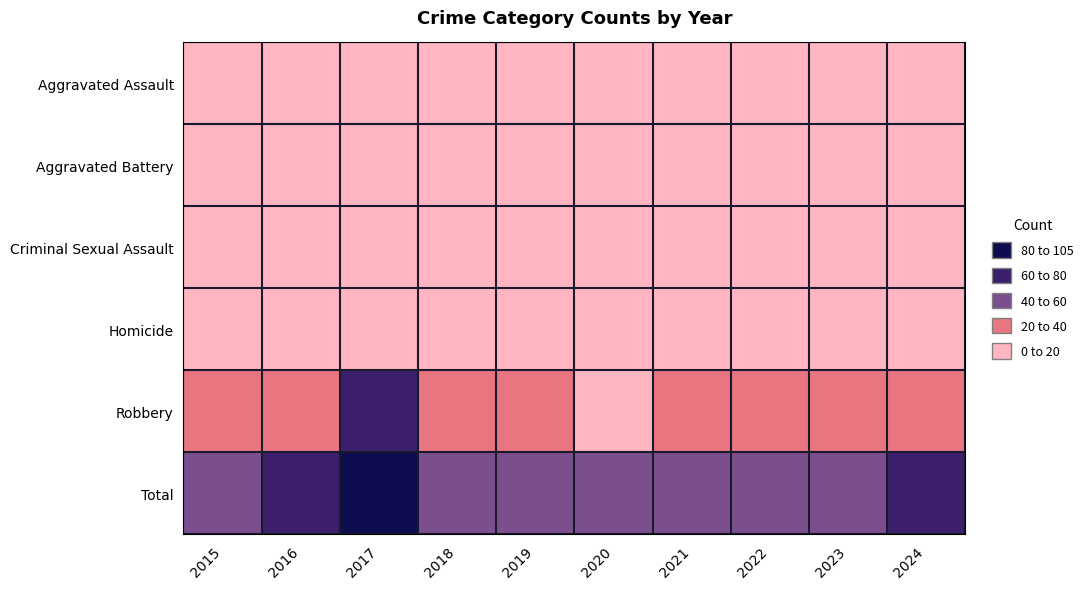

Reading left to right, transcribe all the data shown in this chart.

Aggravated Assault: 2015=8	2016=16	2017=16	2018=11	2019=15	2020=12	2021=8	2022=8	2023=6	2024=16
Aggravated Battery: 2015=5	2016=8	2017=19	2018=12	2019=6	2020=13	2021=8	2022=14	2023=12	2024=16
Criminal Sexual Assault: 2015=9	2016=7	2017=4	2018=3	2019=3	2020=4	2021=3	2022=4	2023=1	2024=1
Homicide: 2015=0	2016=0	2017=1	2018=1	2019=0	2020=1	2021=0	2022=1	2023=0	2024=0
Robbery: 2015=32	2016=35	2017=65	2018=25	2019=20	2020=14	2021=24	2022=25	2023=27	2024=39
Total: 2015=54	2016=66	2017=105	2018=52	2019=44	2020=44	2021=43	2022=52	2023=46	2024=72